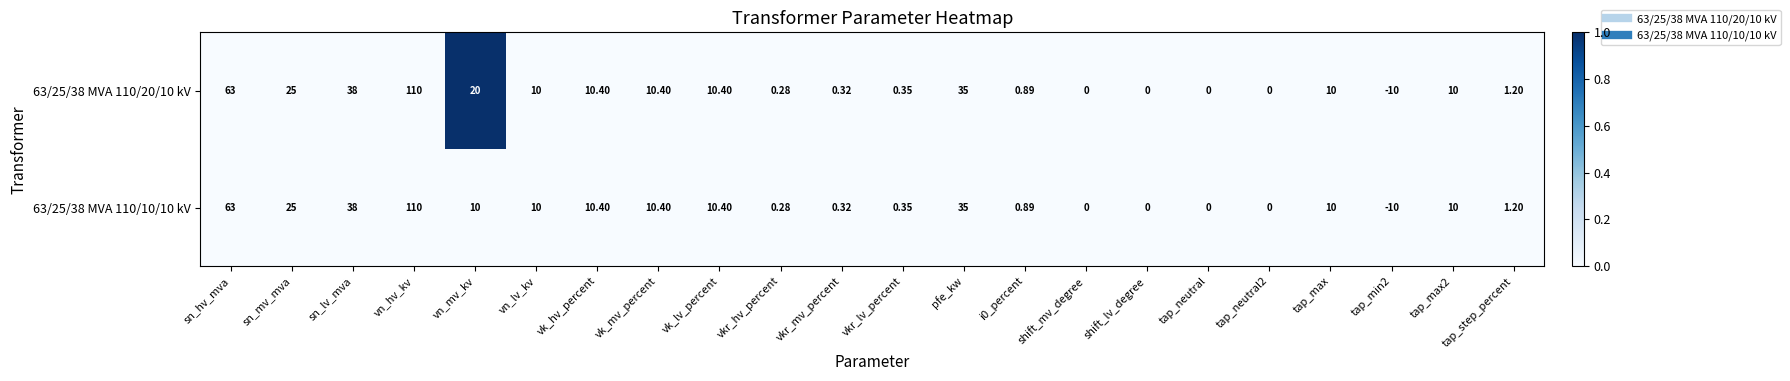

Which label corresponds to the smallest value in the chart?

tap_min2